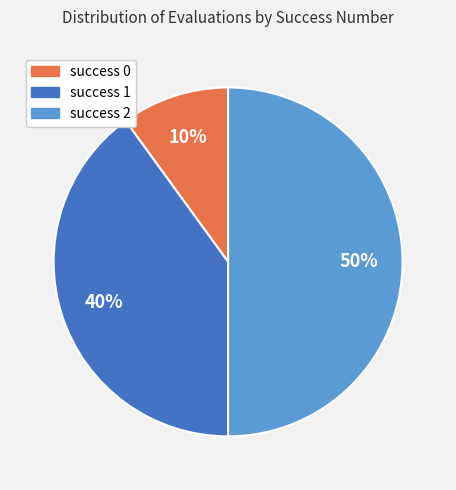

Which has a higher value, success 0 or success 2?

success 2